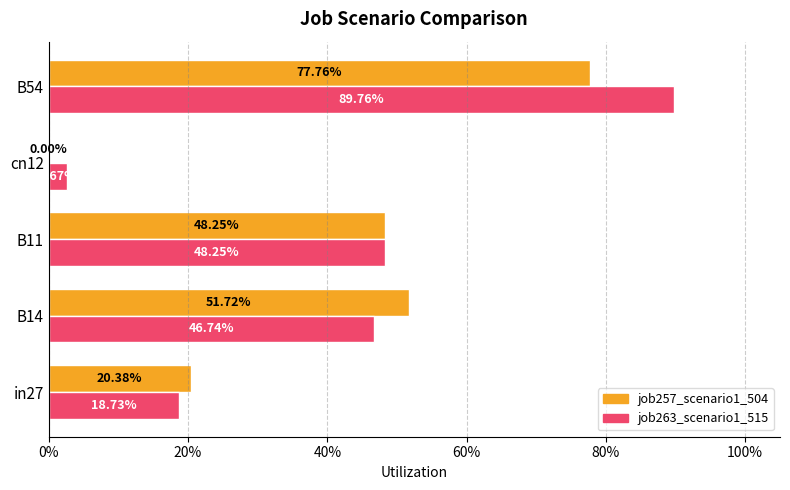

What are all the series names shown in the legend?

job257_scenario1_504, job263_scenario1_515